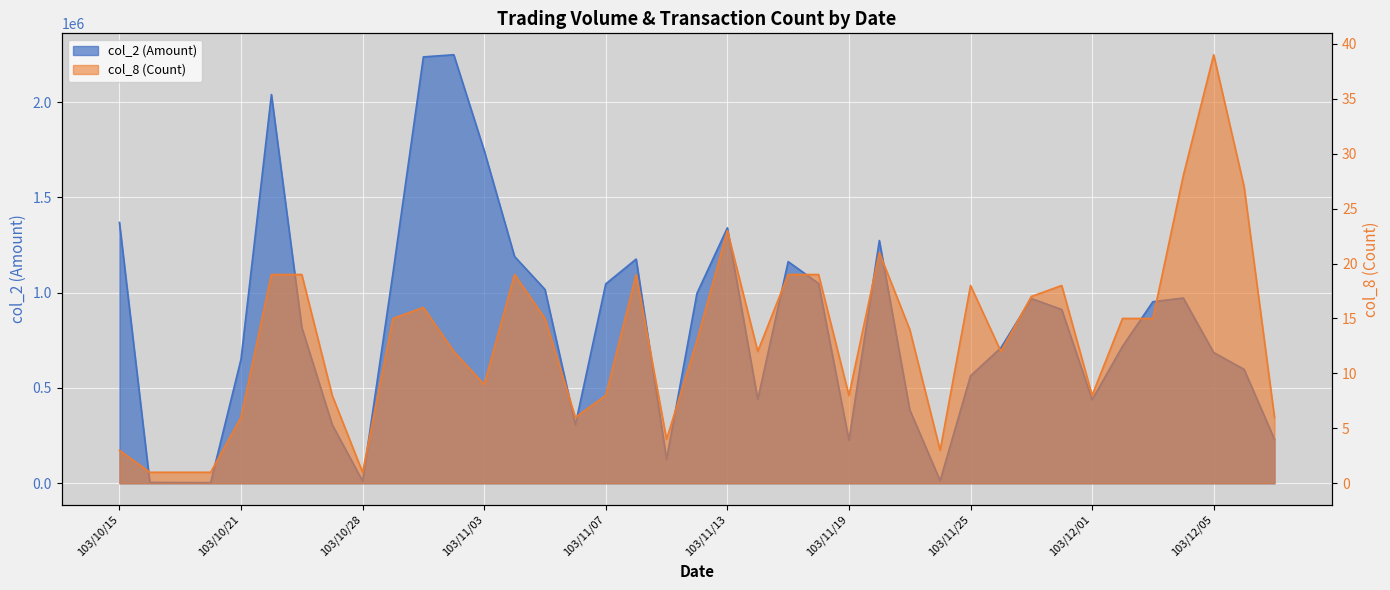

At which category is the sum across all series the highest?

103/10/31